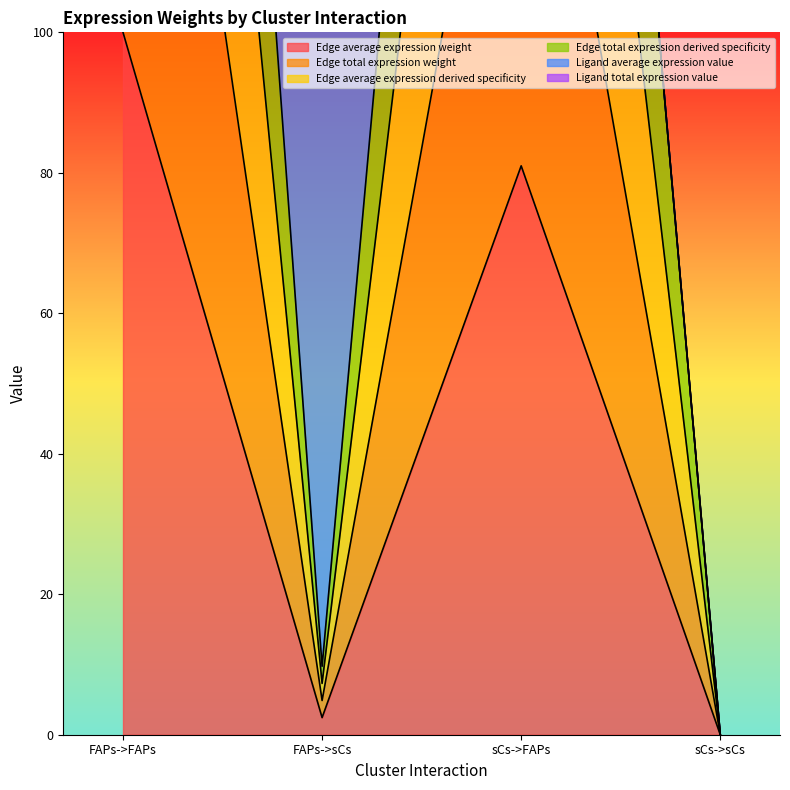

Which series has the largest total across all categories?

Edge total expression weight